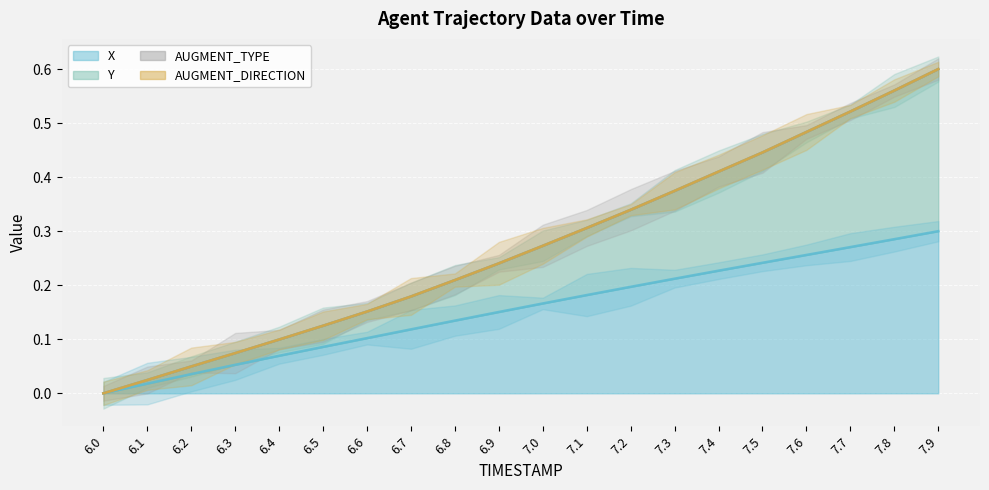

Does the chart display data point markers on the line(s)?

No